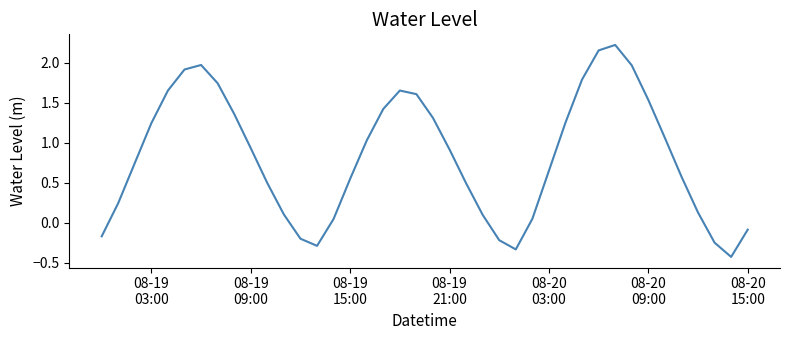

What is the difference between the maximum and minimum values?

2.7